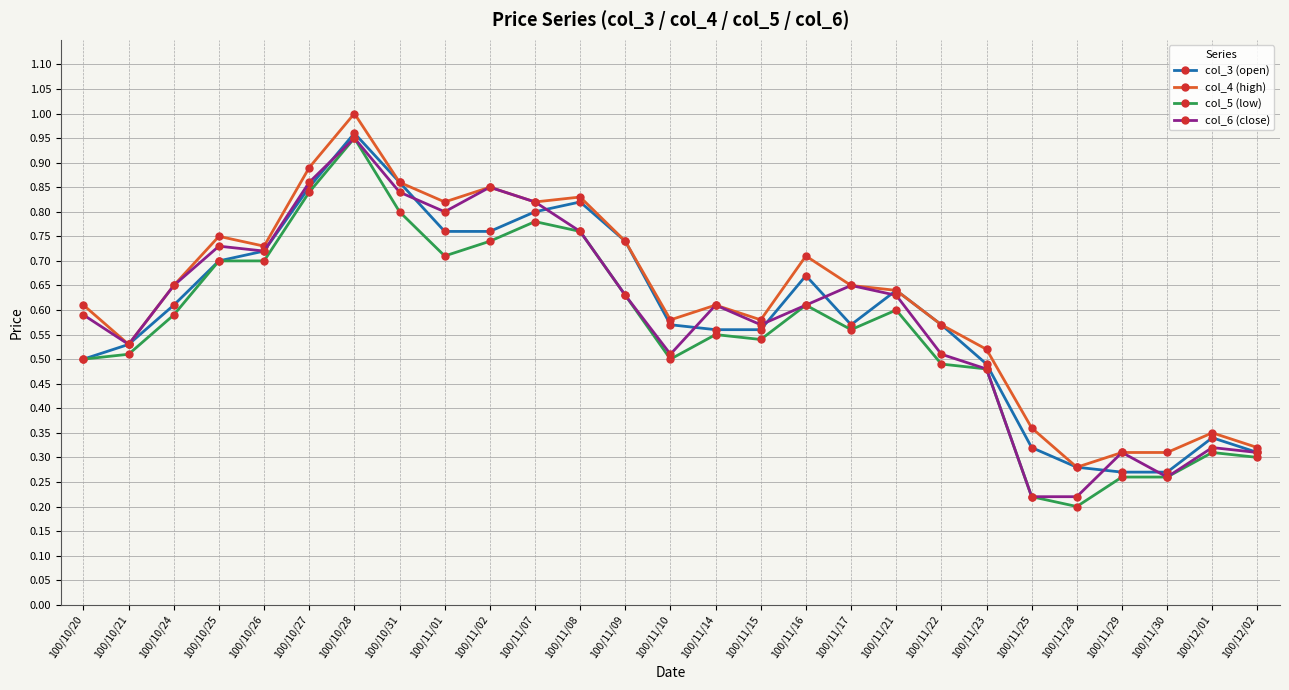

What is the label of the 2nd point from the right?

100/12/01